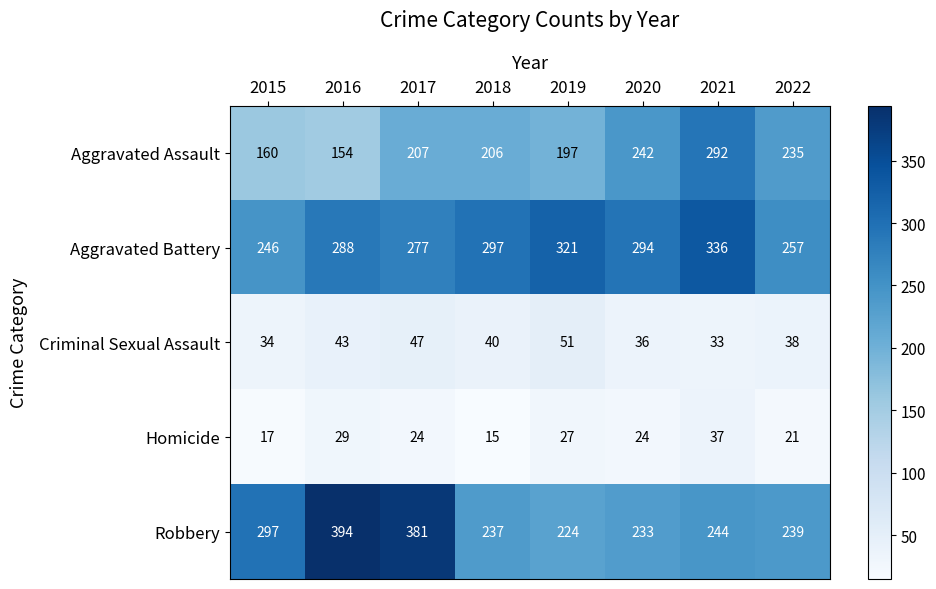

Is the value of Criminal Sexual Assault at 2021 greater than the value of Homicide at 2021?

No